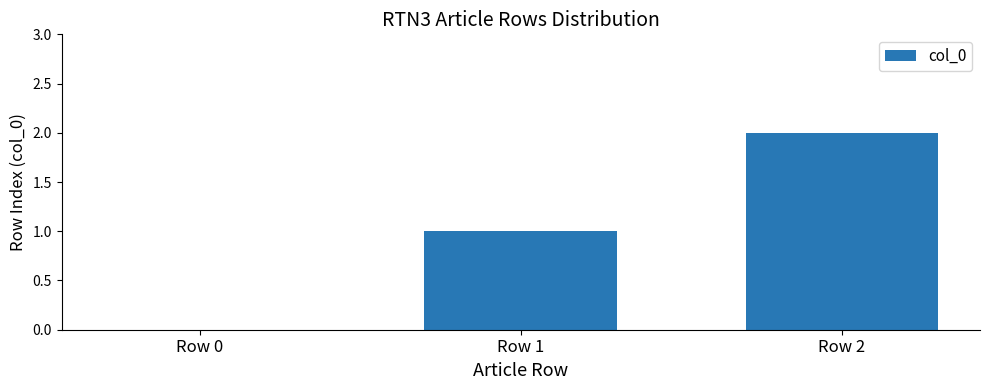

Are the bars horizontal?

No